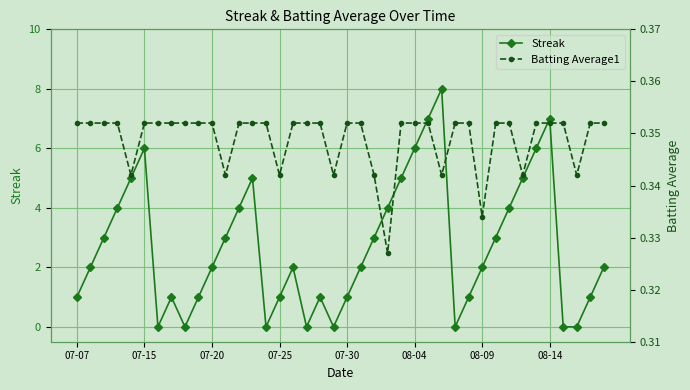

What is the maximum value for Streak?

8